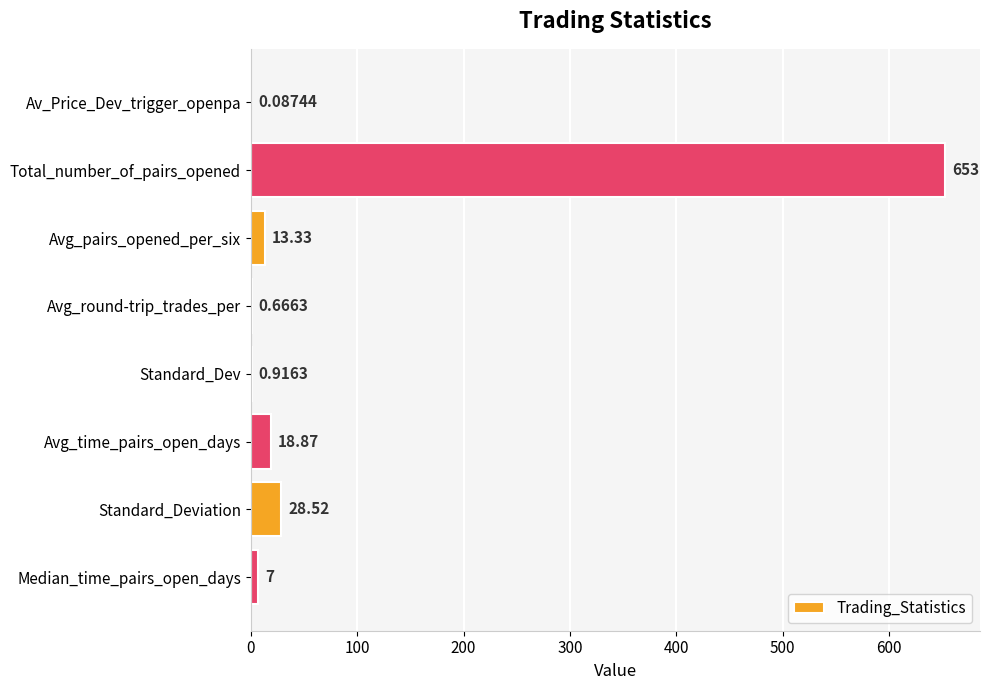

What is the change in value from Av_Price_Dev_trigger_openpa to Total_number_of_pairs_opened?

+652.9